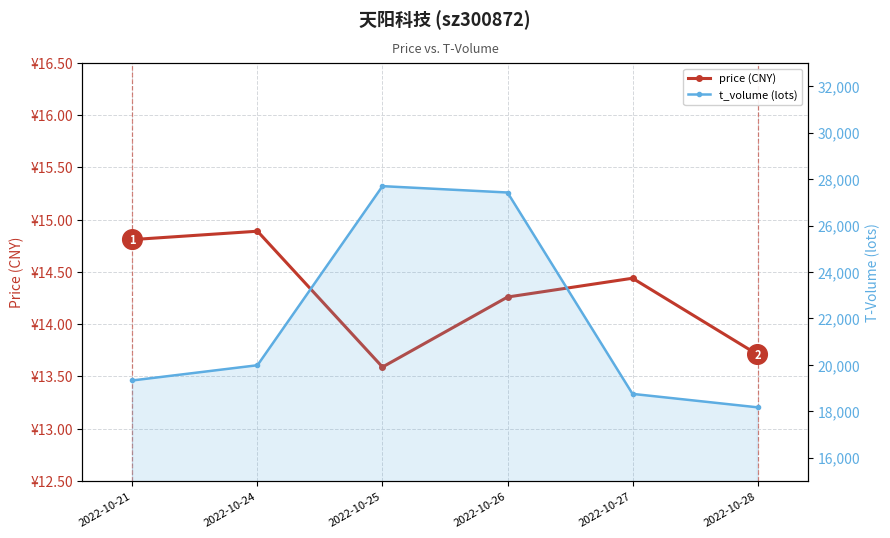

True or false: t_volume (lots) has a value of 18170.0 at 2022-10-28.

True